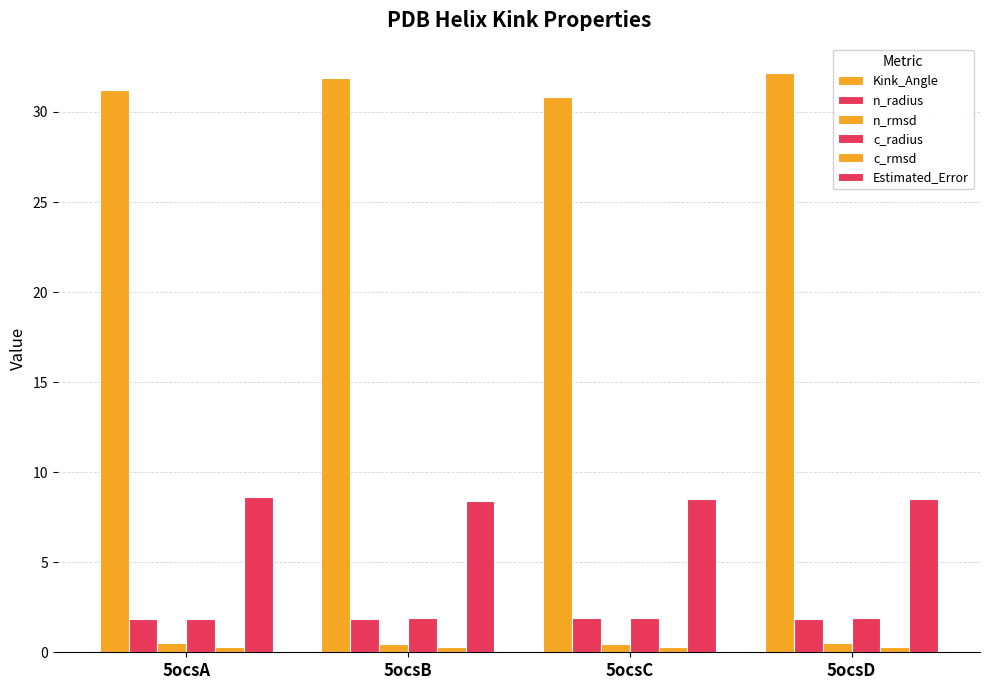

Are the bars grouped side by side (vs. stacked)?

Yes